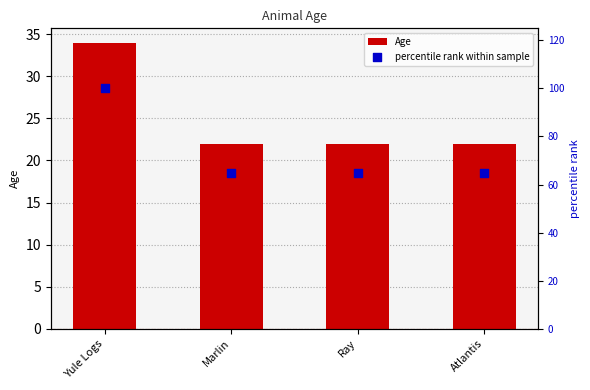

Which series reaches the minimum Y coordinate?

Age